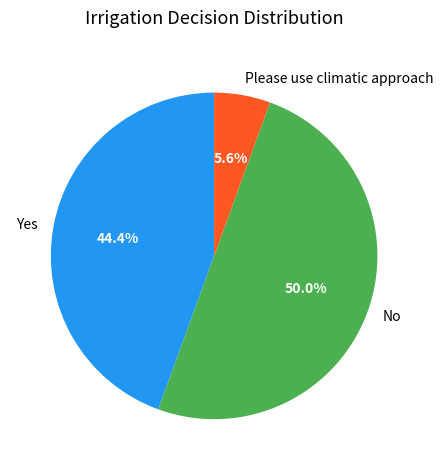

Between Please use climatic approach and Yes, which is larger?

Yes